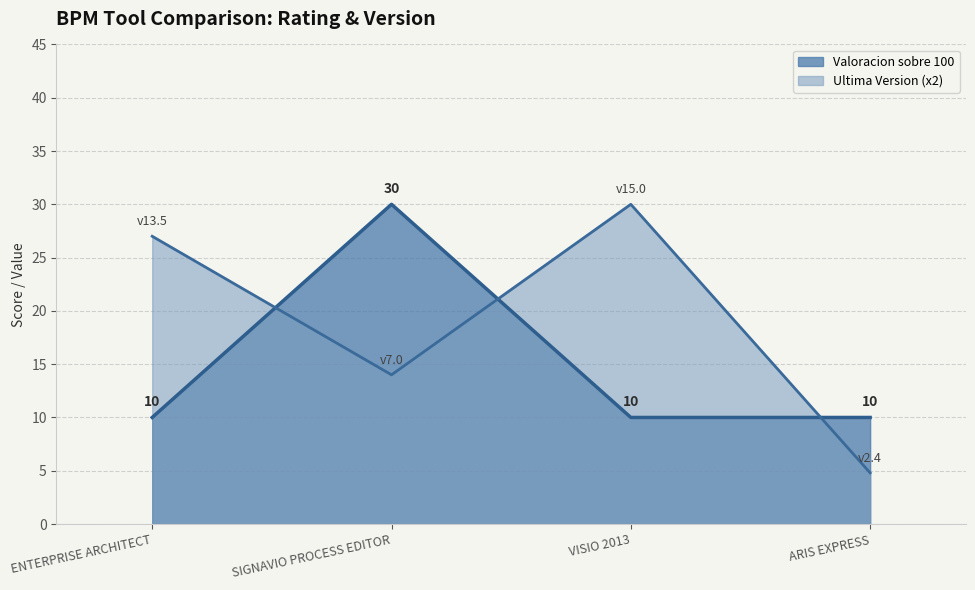

What is the average value of the Valoracion series?

15.0